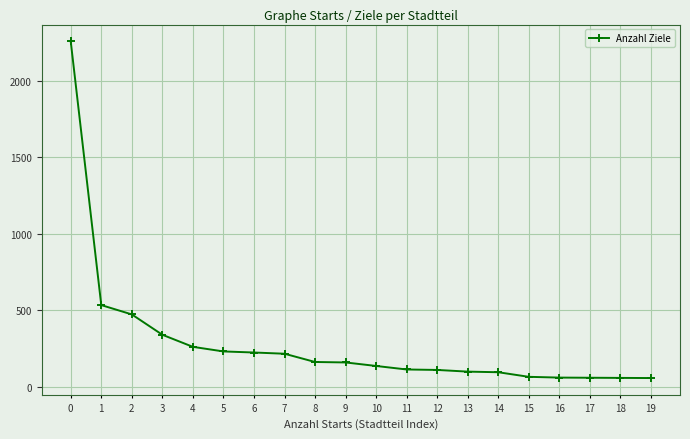

Between 6 and 8, which is larger?

6